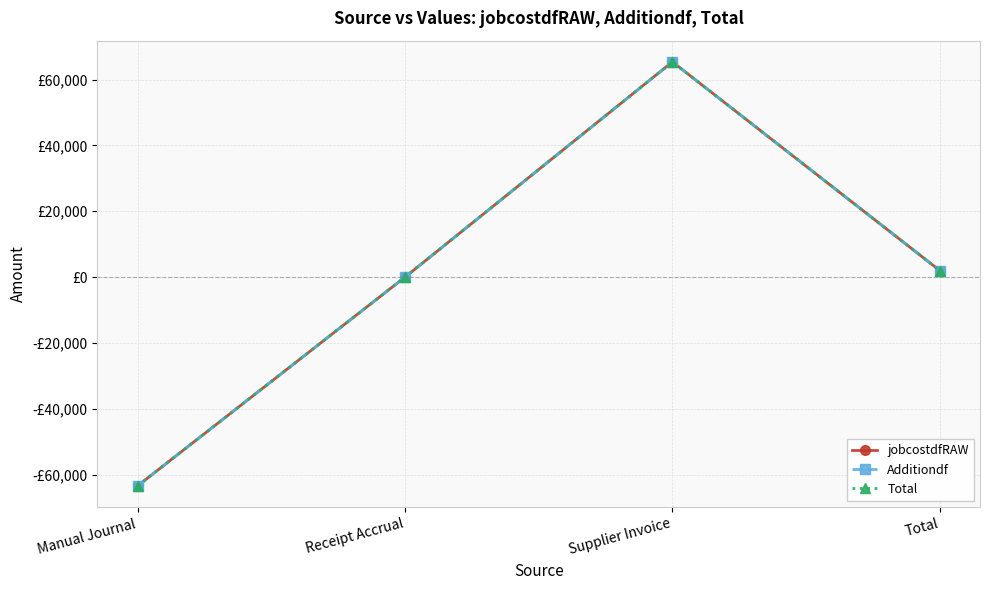

Is it true that Additiondf equals 86776.6 at Supplier Invoice?

False